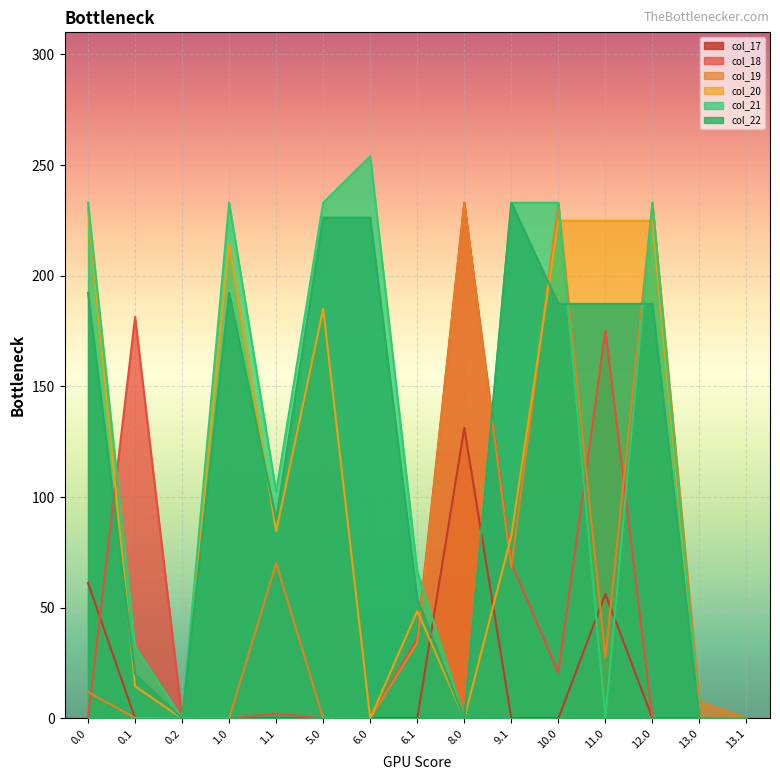

Which series has the largest total across all categories?

col_21